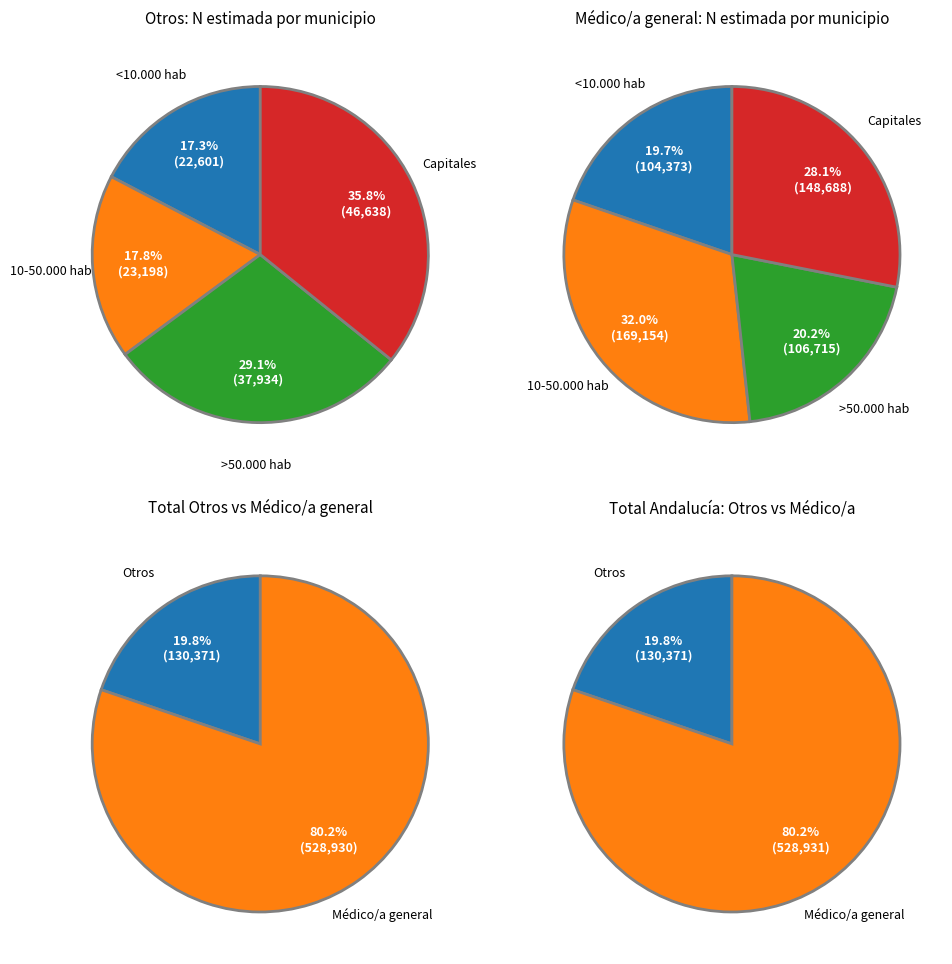

Does Capitales represent more than half of the total?

No